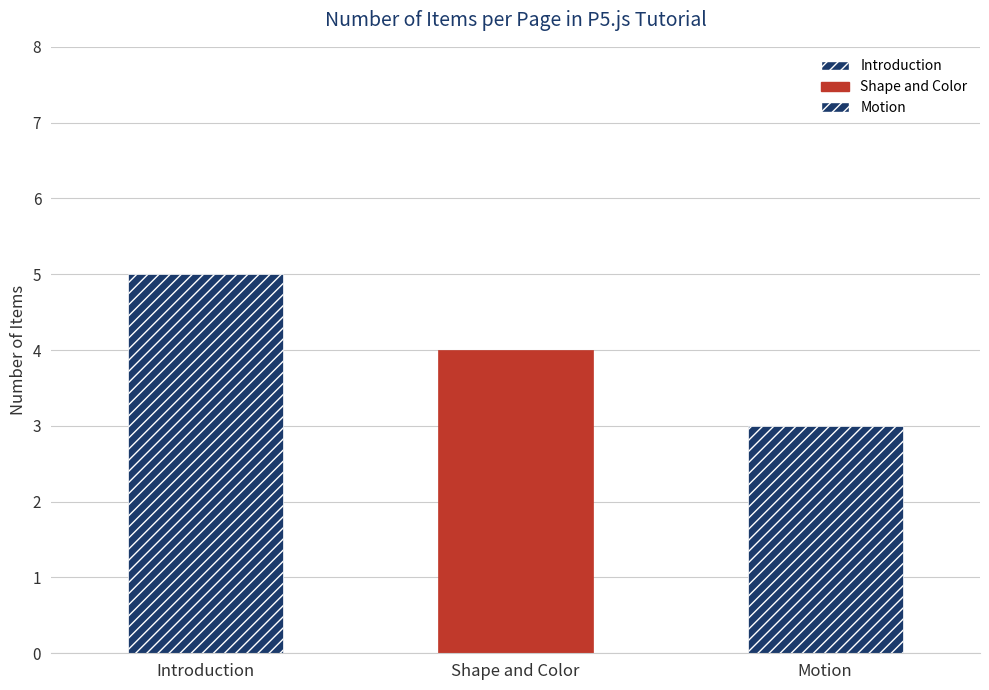

Where does the data first go above 4?

Introduction